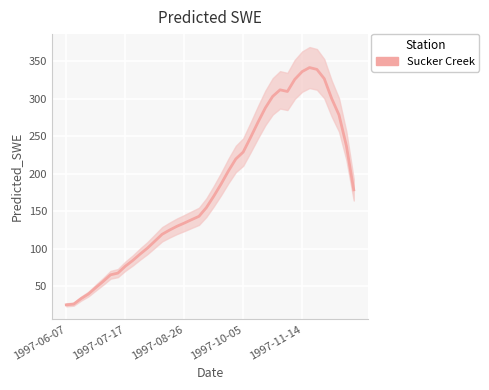

What is the value of the 28th point from the left?

287.5